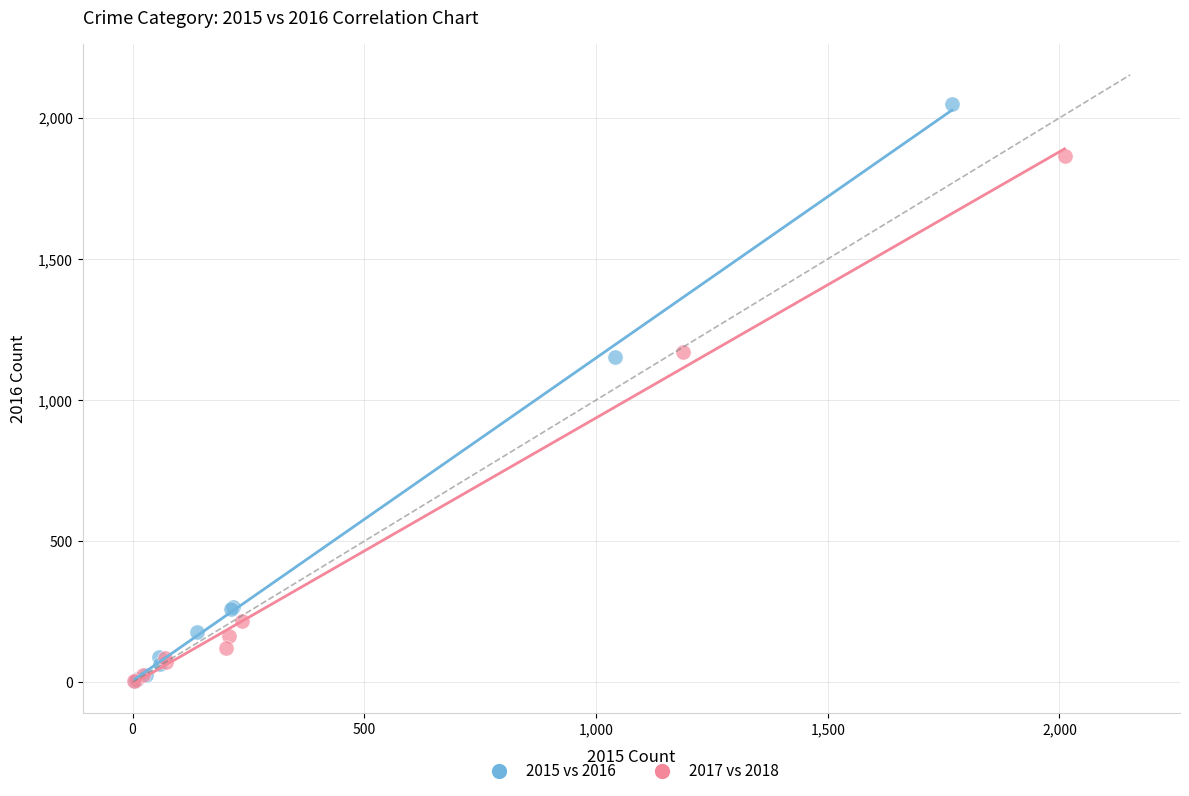

What are all the series names shown in the legend?

2015 vs 2016, 2017 vs 2018